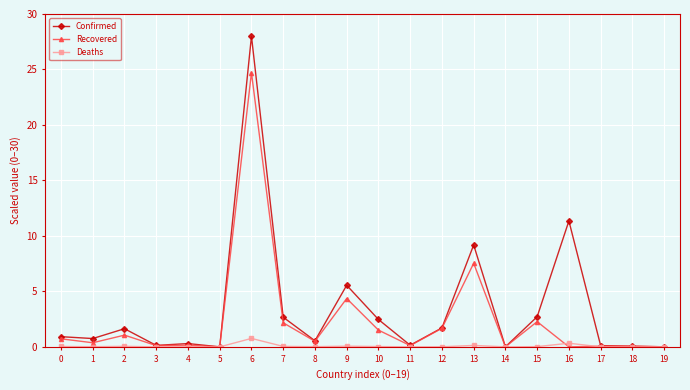

Between 3 and 12, which series saw the biggest shift?

Confirmed